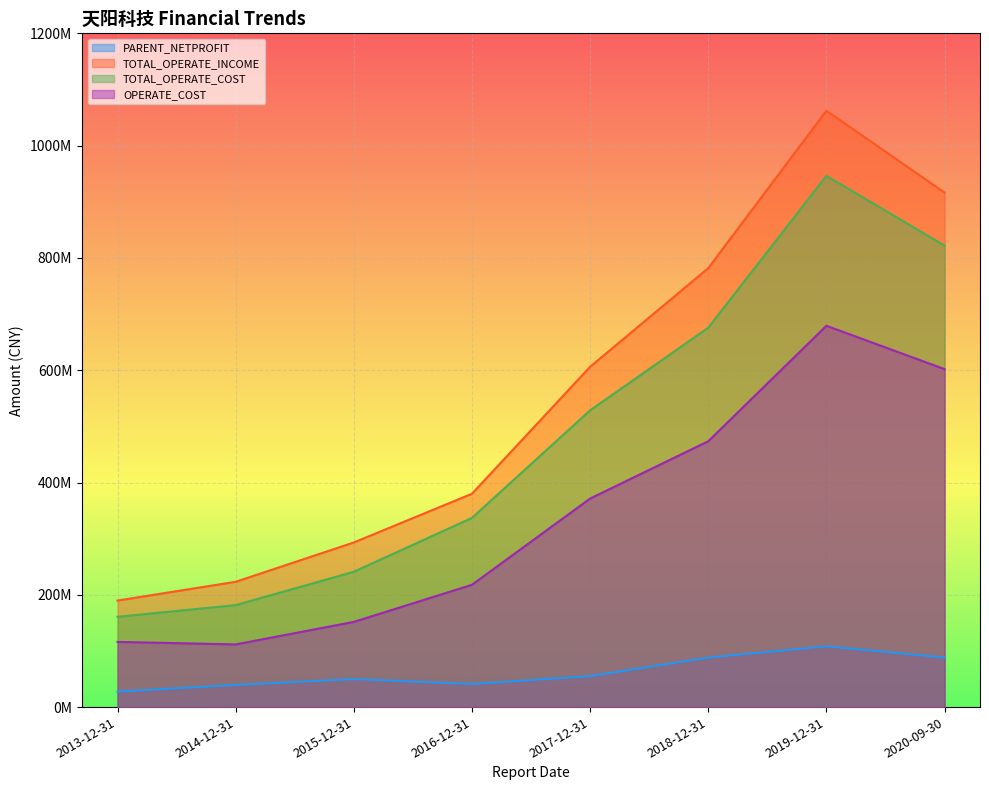

What are all the series names shown in the legend?

PARENT_NETPROFIT, TOTAL_OPERATE_INCOME, TOTAL_OPERATE_COST, OPERATE_COST